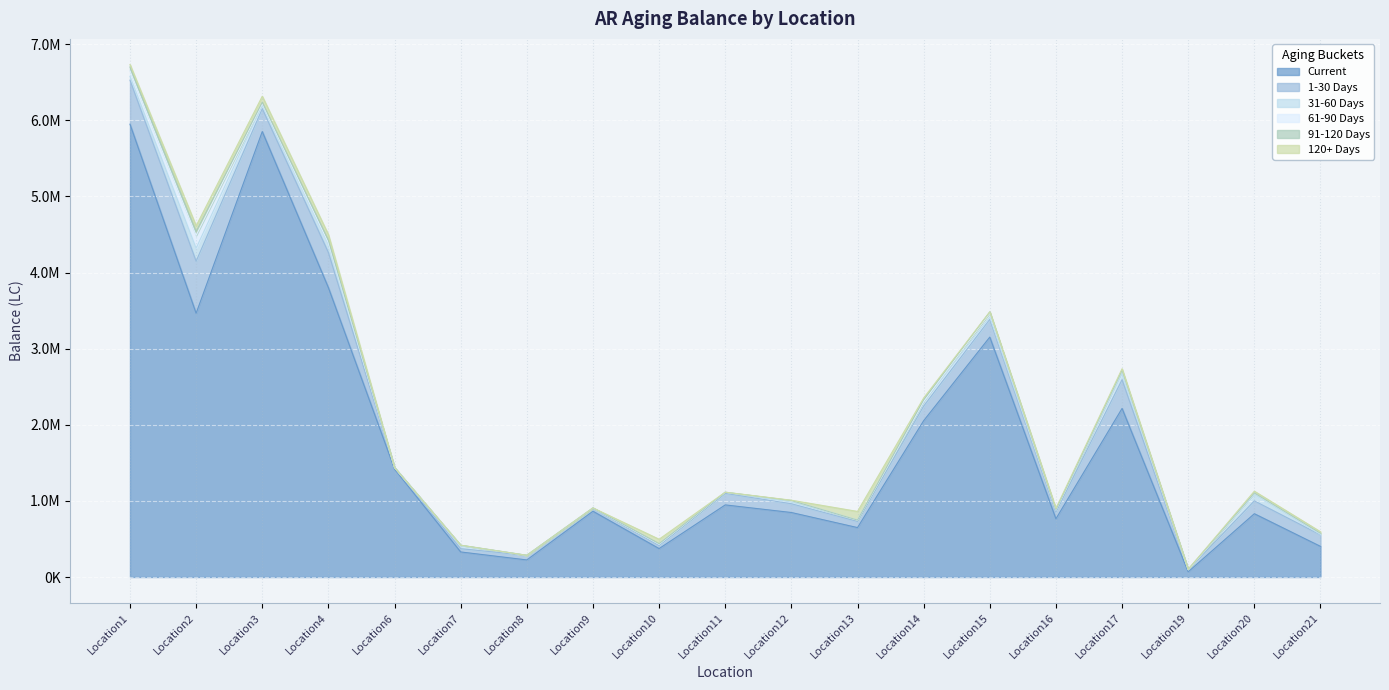

What is the value of the 1-30 Days point at the 10th from the left?

151052.4